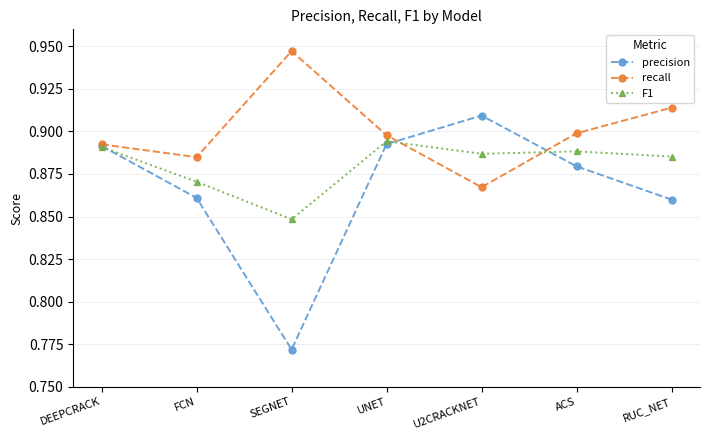

Which category has the lowest value across all series?

SEGNET